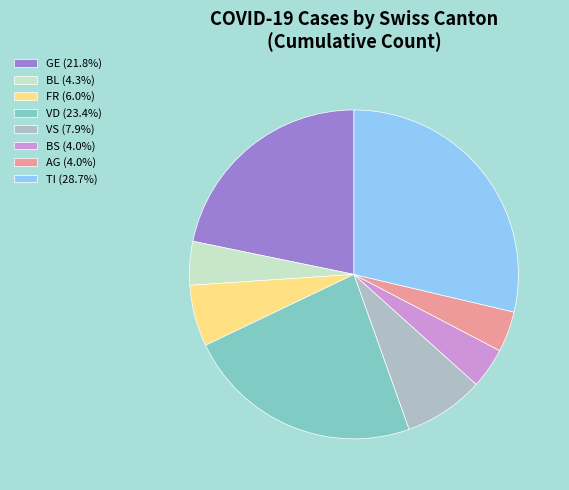

Is there any slice that represents more than half of the pie?

No